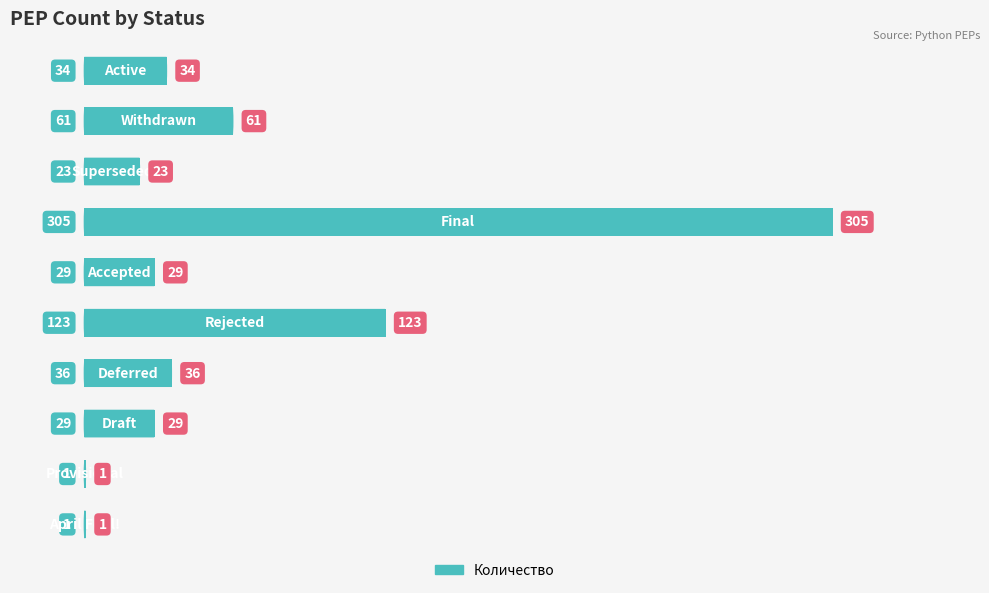

What is the maximum value shown in the chart?

305